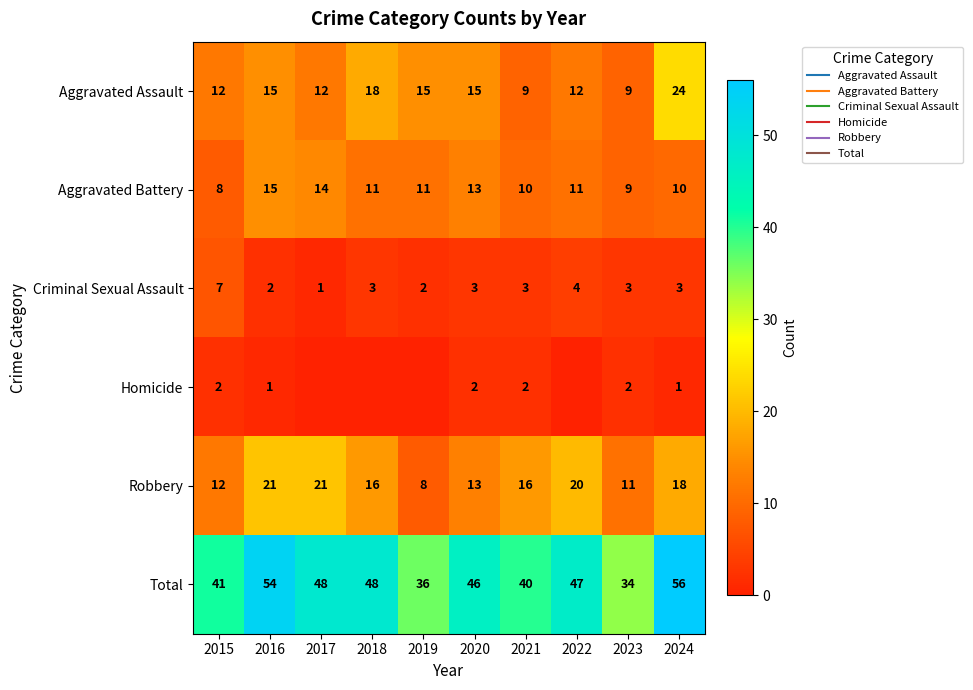

Is it true that Criminal Sexual Assault equals 2 at 2015?

False